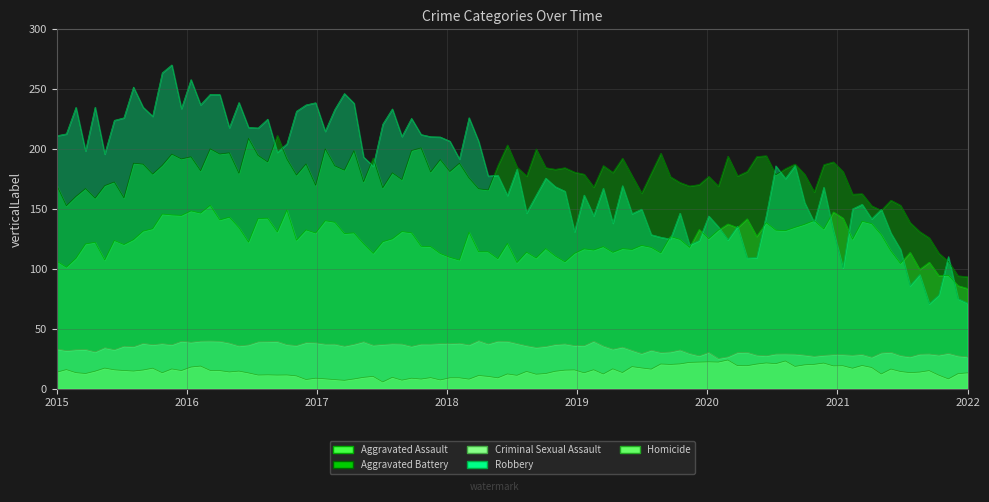

What is the smallest value displayed?

8